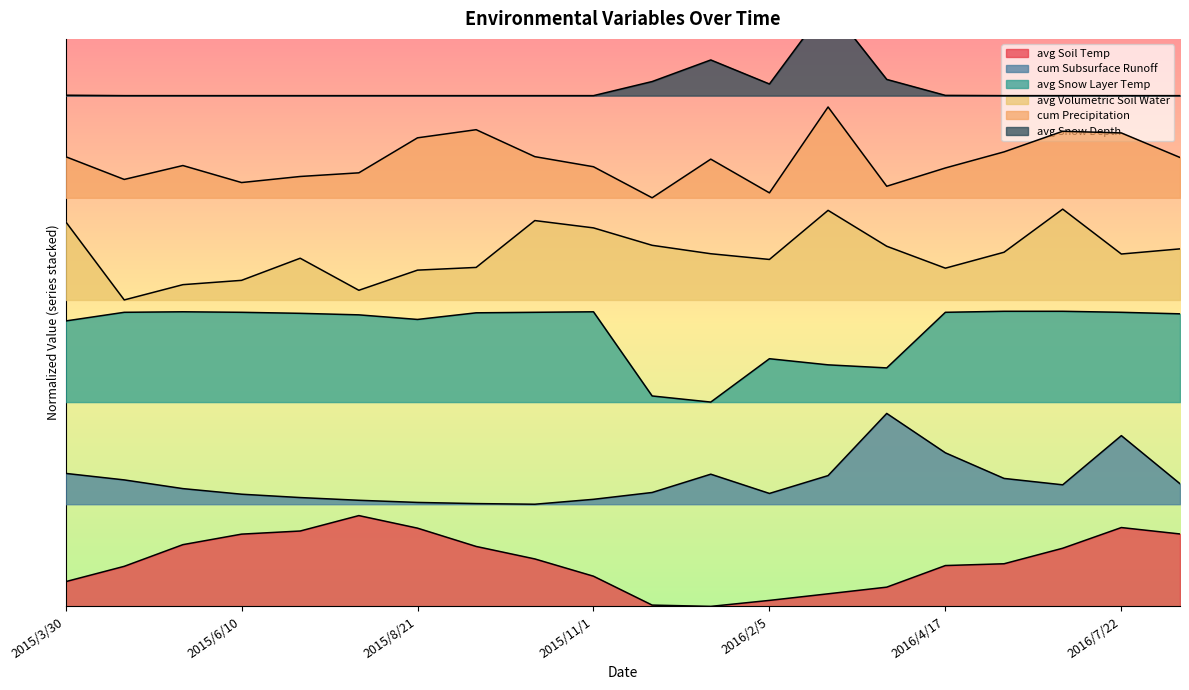

Which category has the lowest value across all series?

2016/1/12